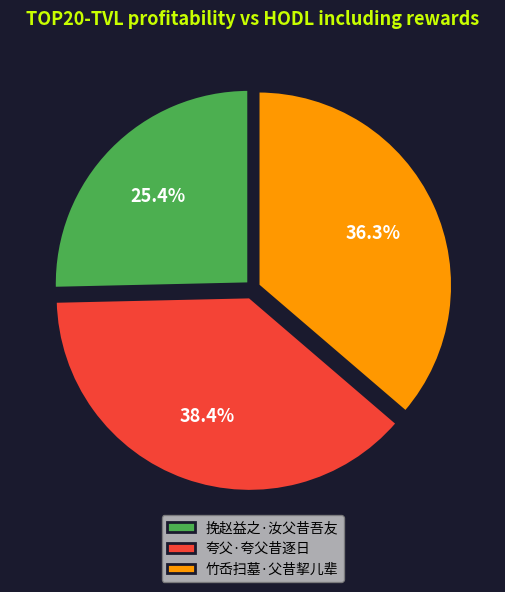

Count the number of slices in the pie.

3